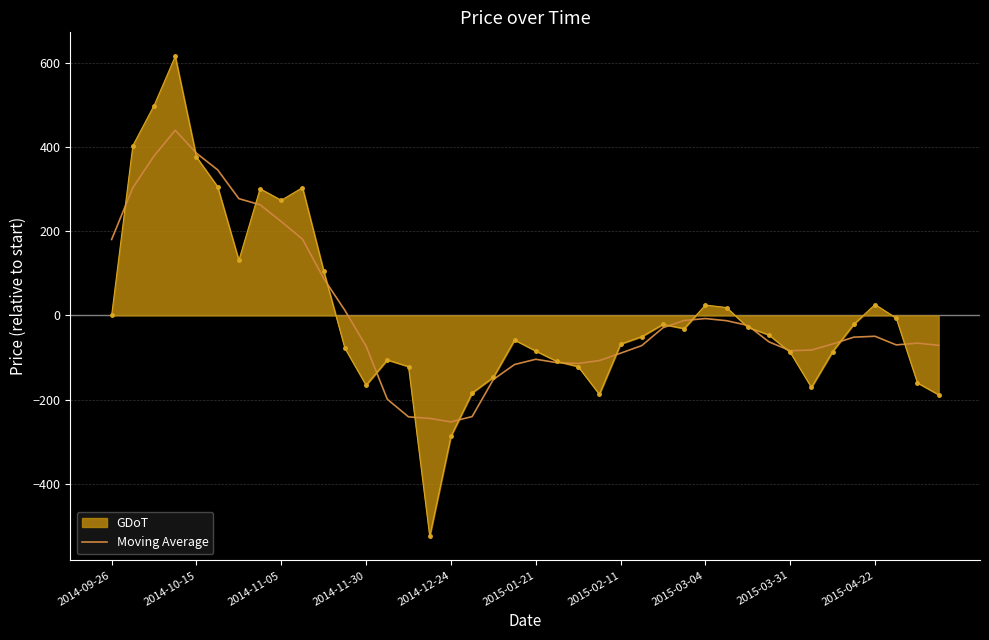

What is the minimum value for GDoT?

-524.4